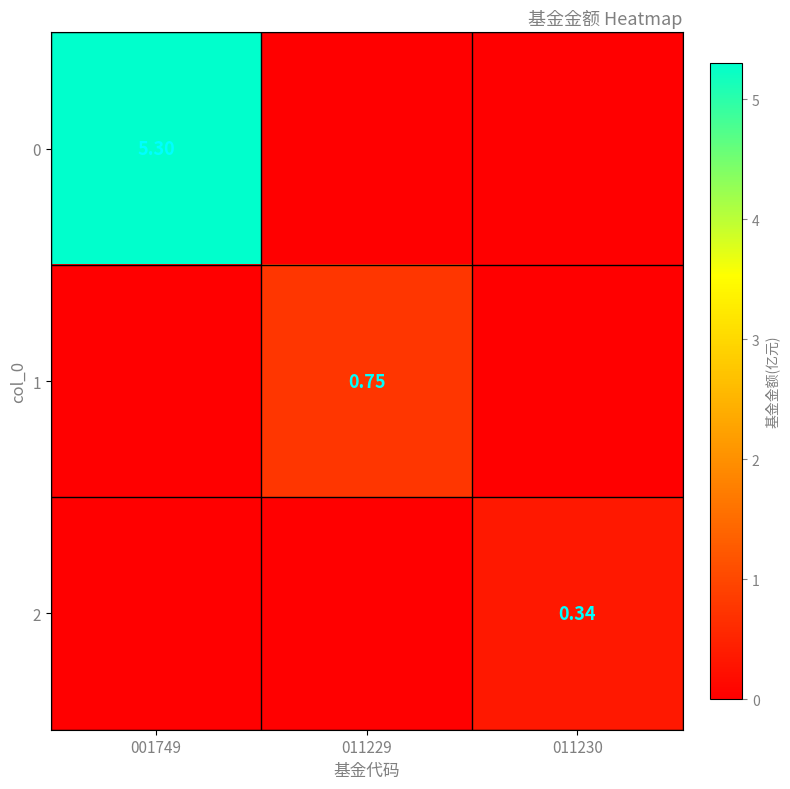

True or false: 2 has a value of 0.3 at 011230.

True